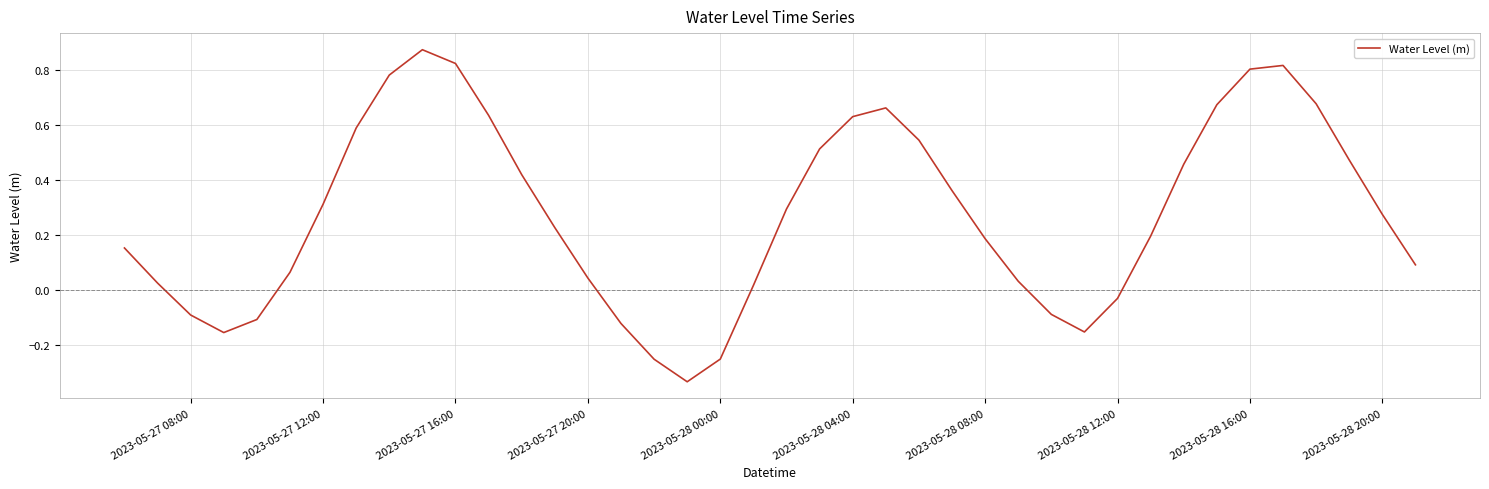

What is the difference between the maximum and minimum values?

1.2